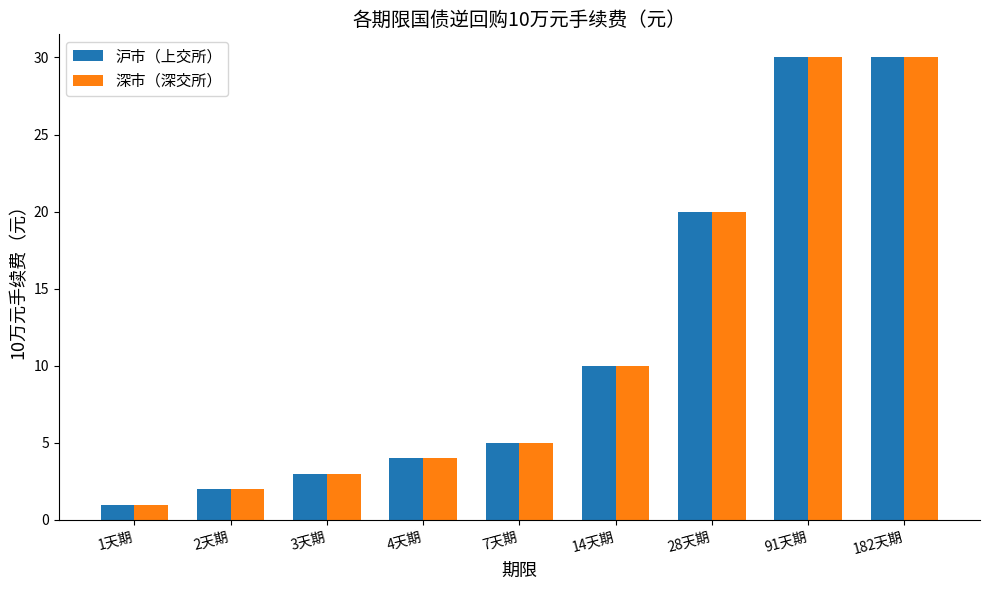

What is the difference between the maximum and minimum values in the 深市（深交所） series?

29